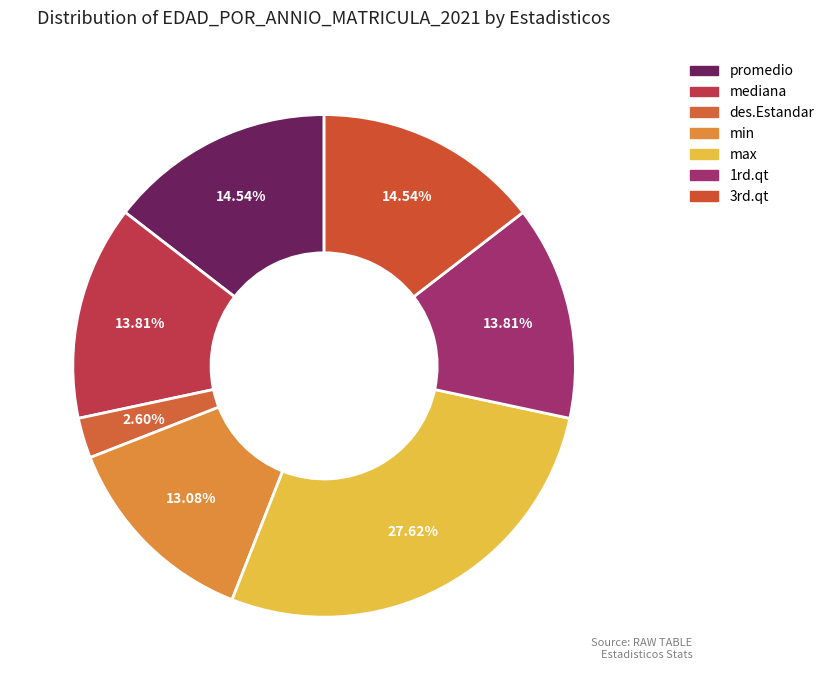

To the nearest percent, what is the average slice percentage?

14%